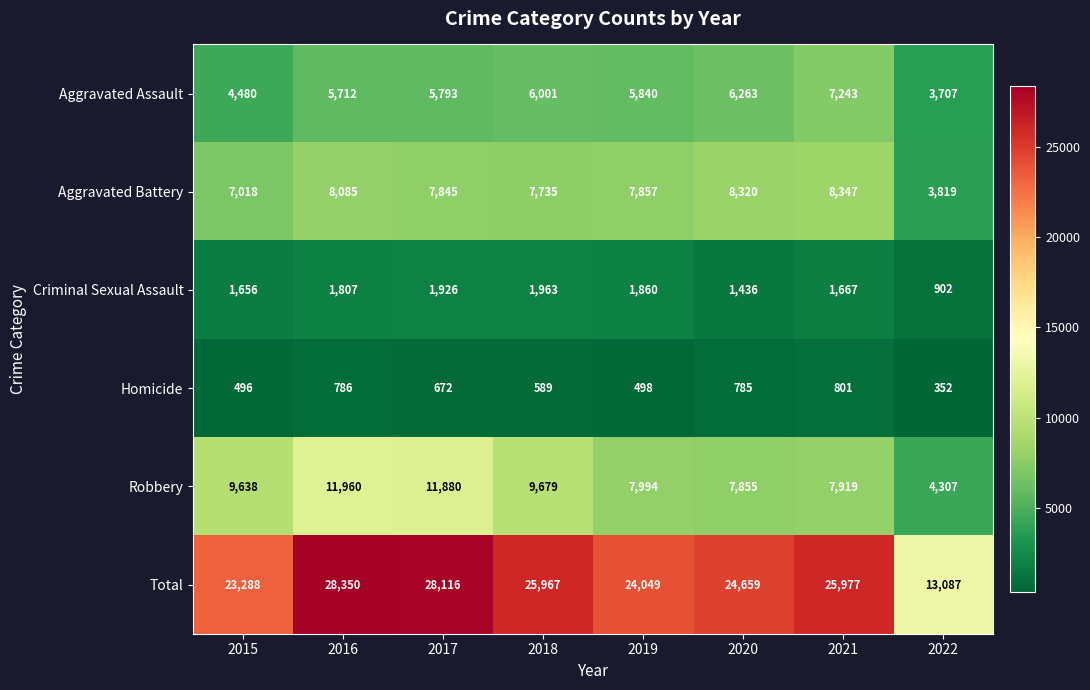

At which label does Homicide first exceed 672?

2016